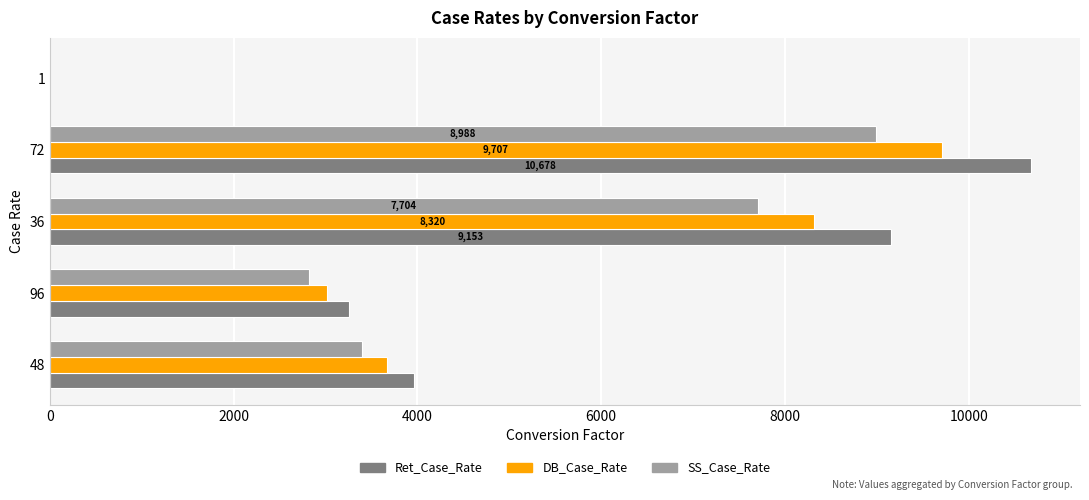

Between 96 and 36, which series saw the biggest shift?

Ret_Case_Rate